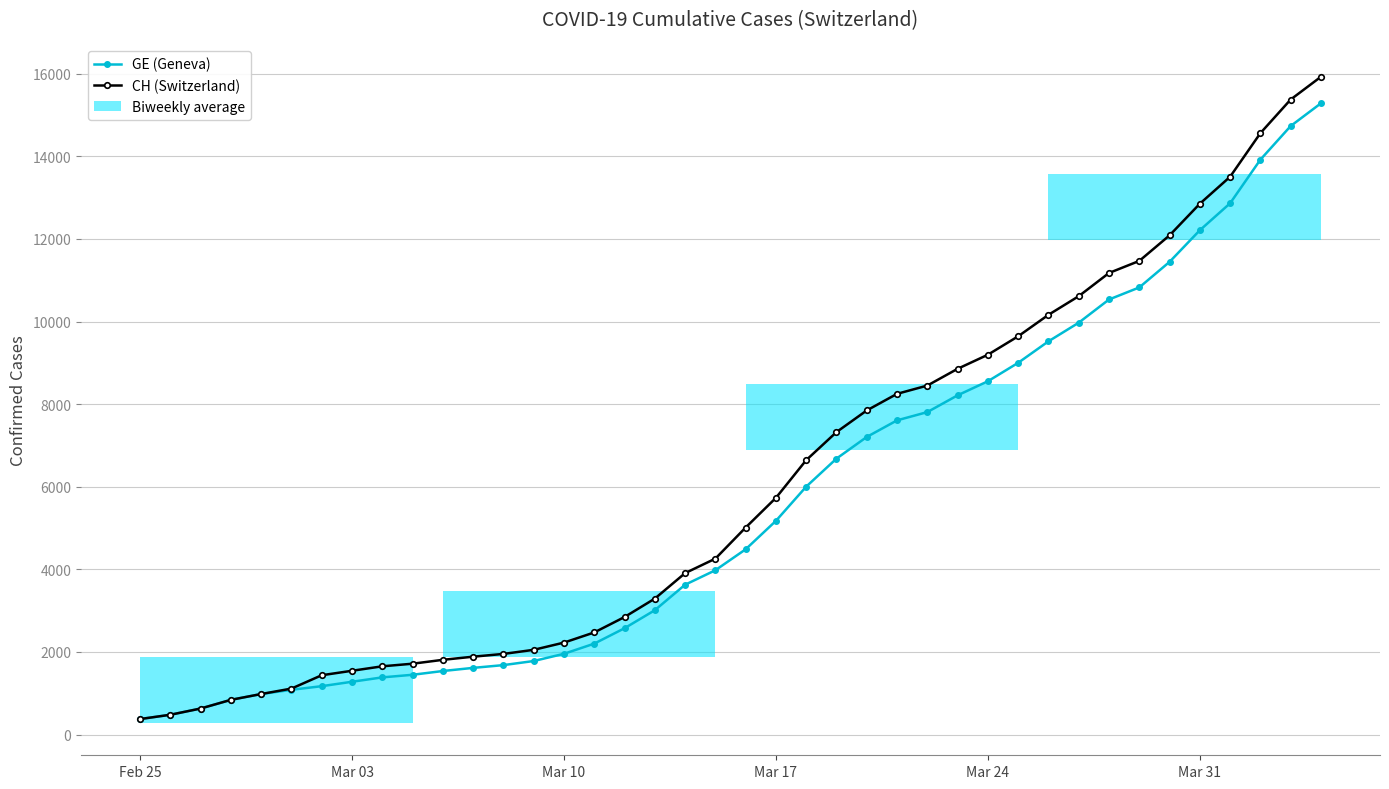

True or false: CH (Switzerland) and GE (Geneva) cross at least once.

False